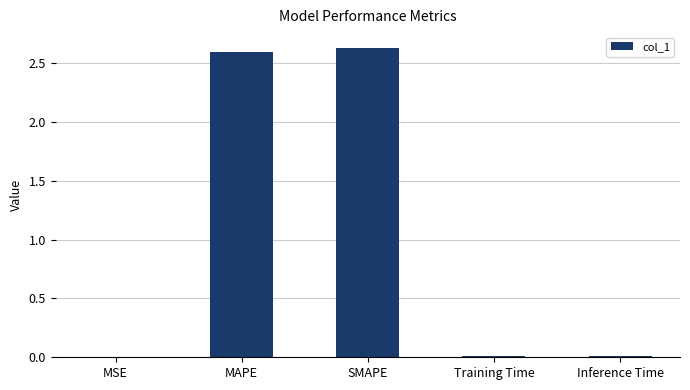

Between Inference Time and MAPE, which is larger?

MAPE